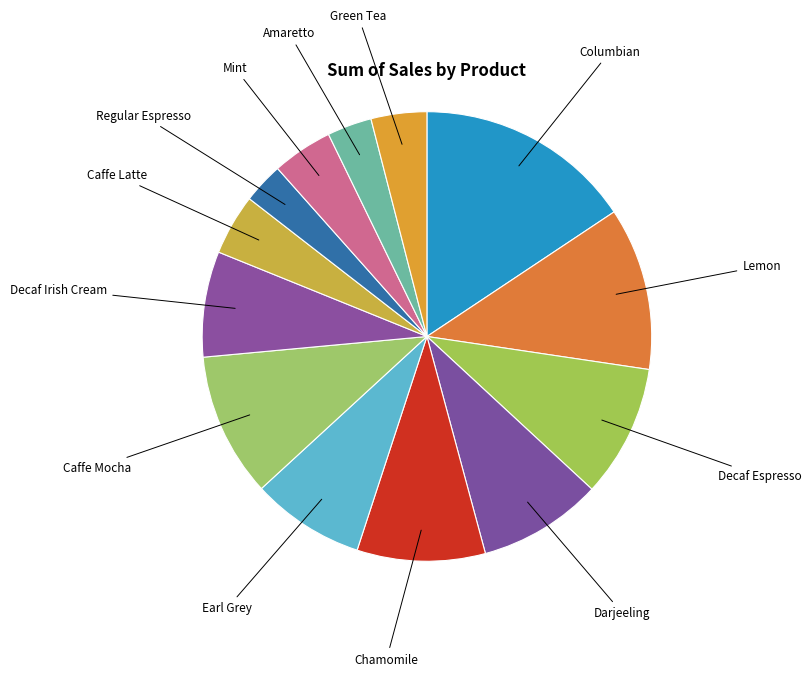

Count the number of slices in the pie.

13